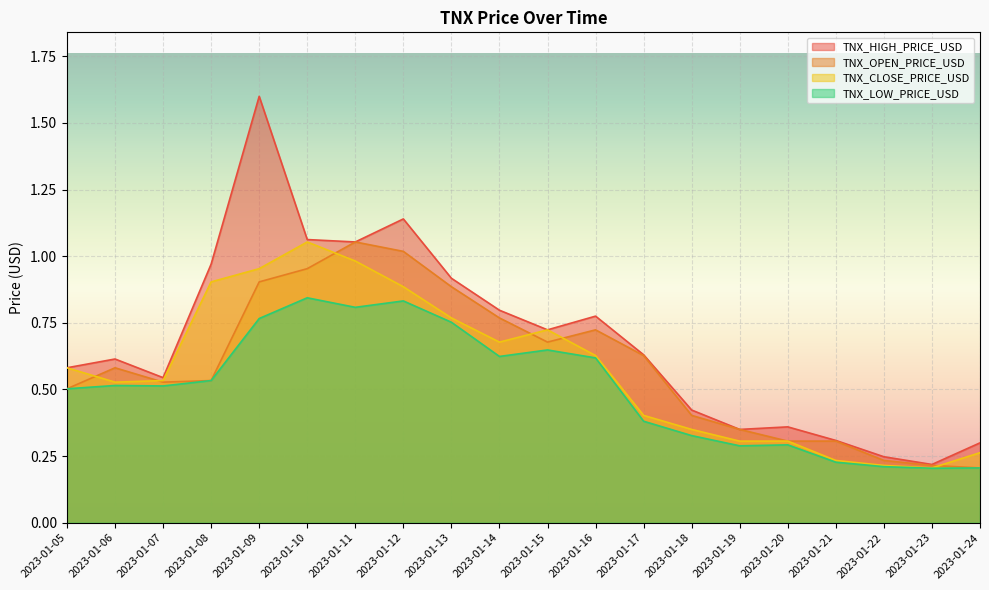

What is the maximum value for TNX_LOW_PRICE_USD?

0.8